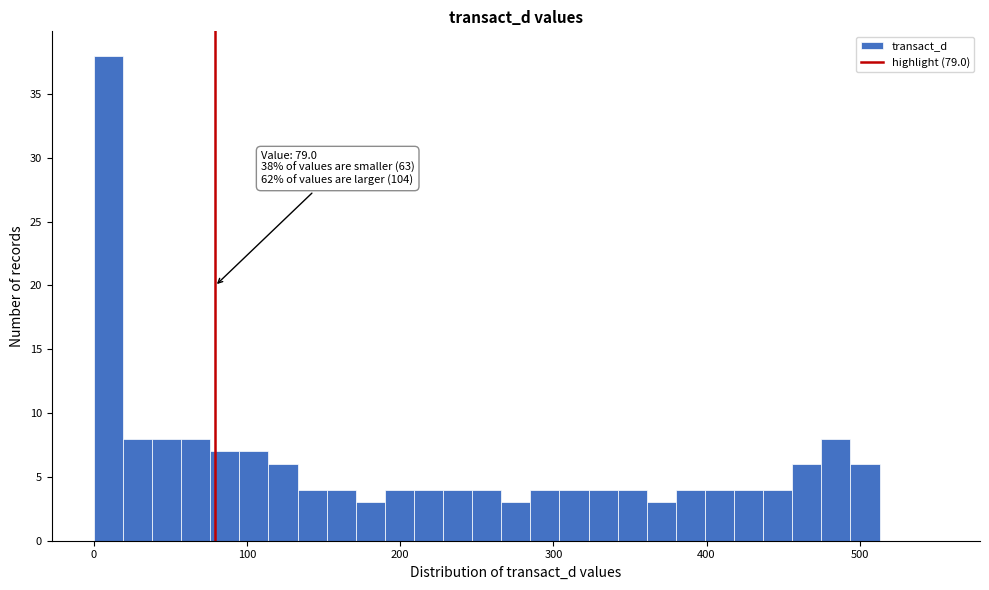

Around what value on the x-axis is the tallest bar? Give the approximate position of its centre, as read against the axis.

10